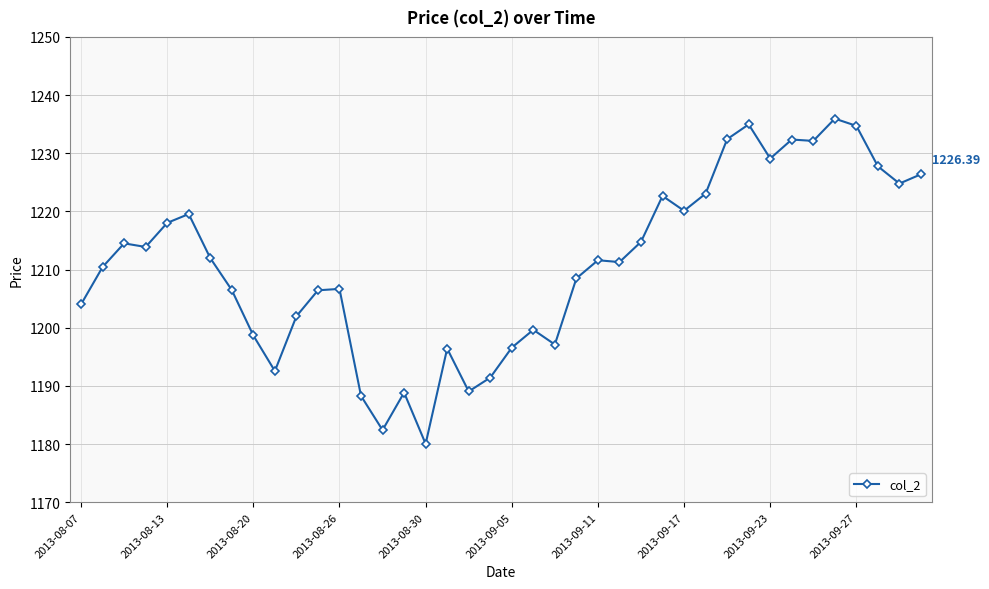

Is this an area chart (filled region under the line)?

No